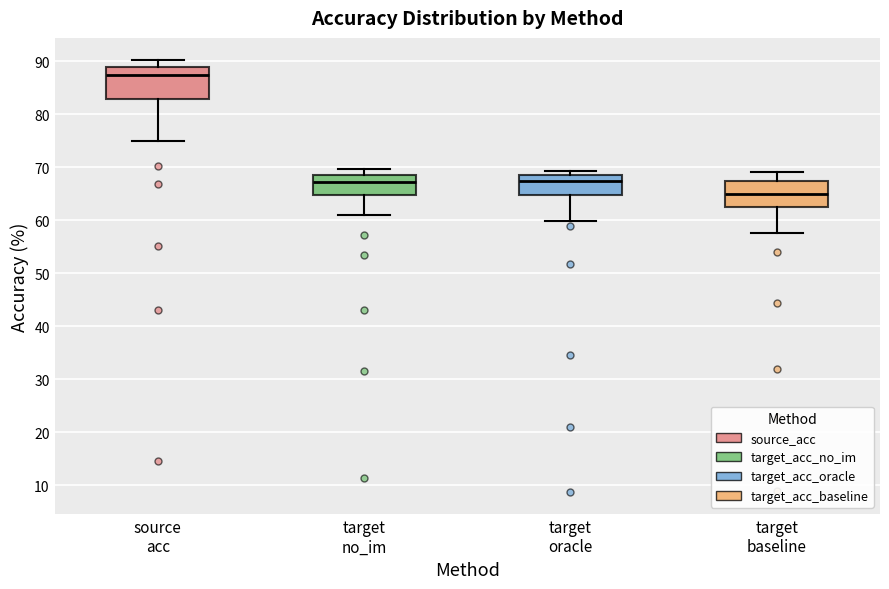

Where does the median line of the box for source acc sit on the y-axis? The values are not printed on the chart, so give them approximately, as read against the axis.

87